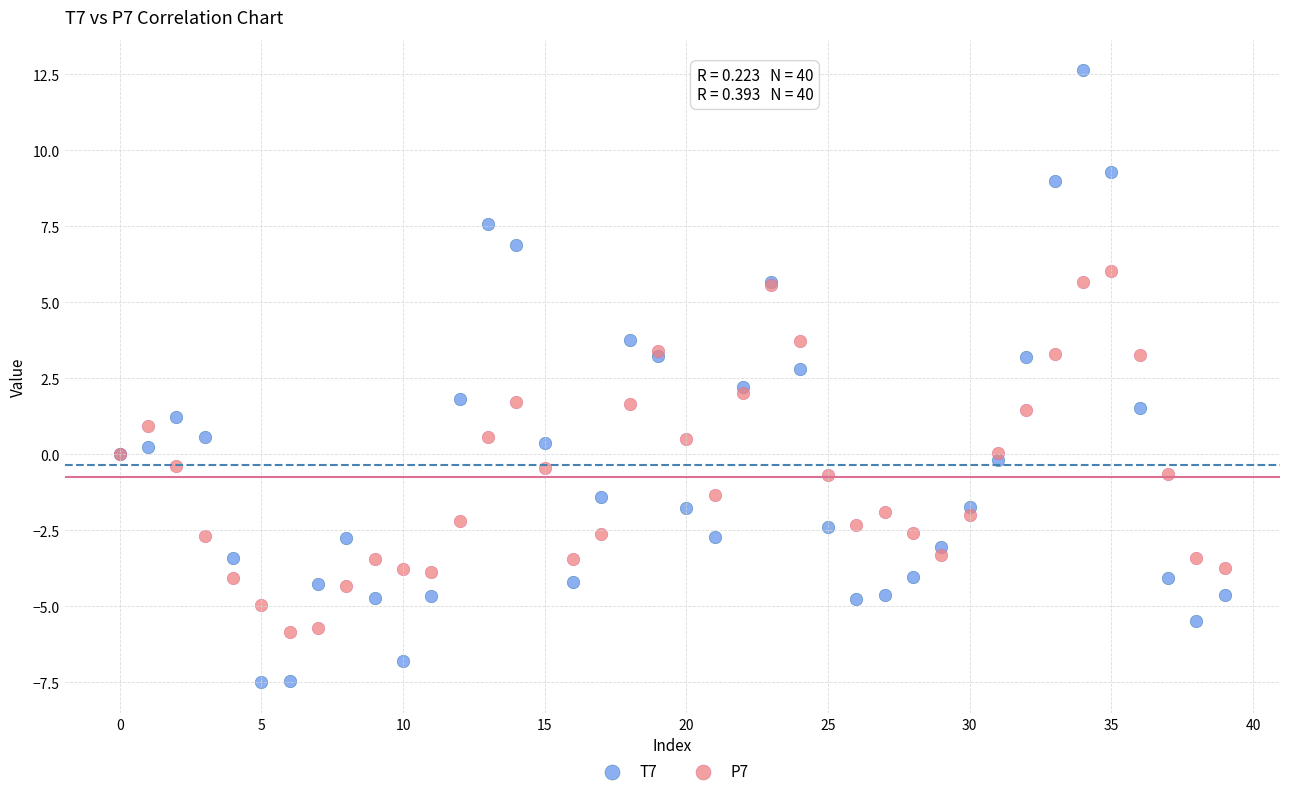

Which series reaches the minimum Y coordinate?

T7